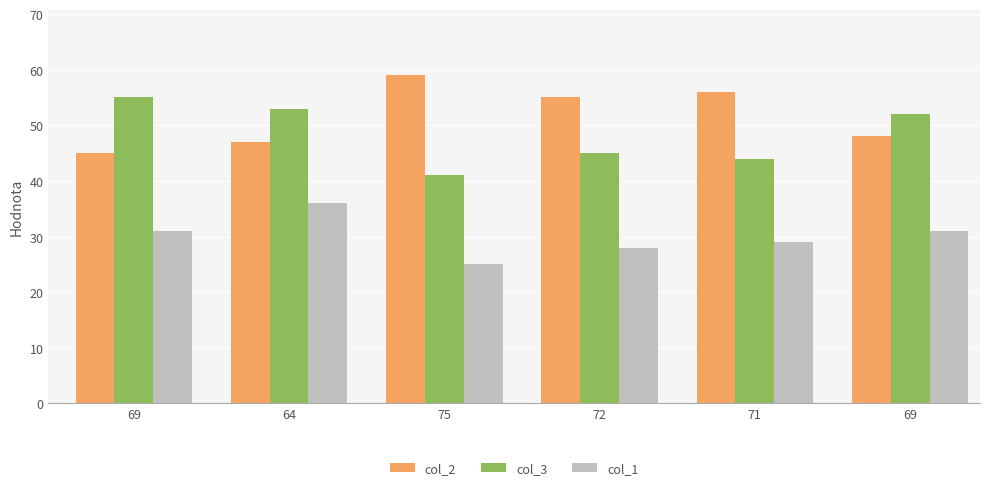

At which label is col_2 closest to 52?

72